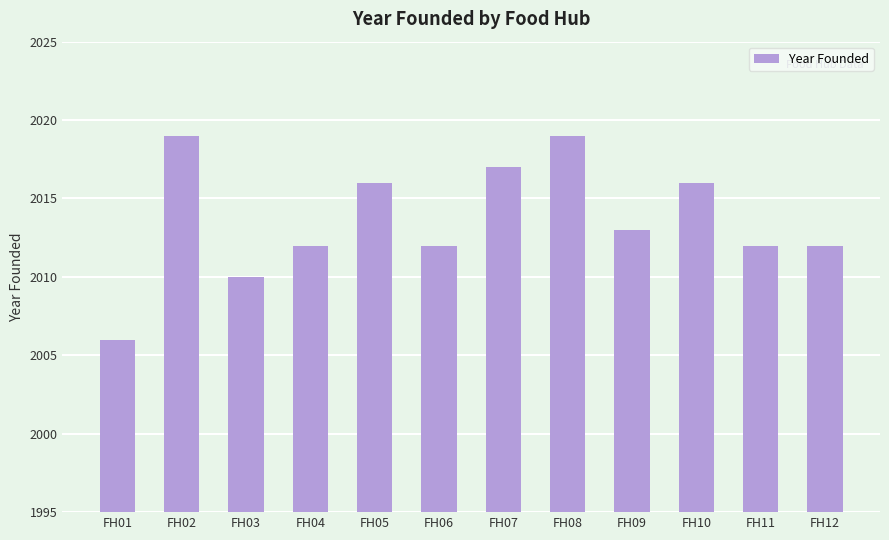

What is the change in value from FH05 to FH12?

-4